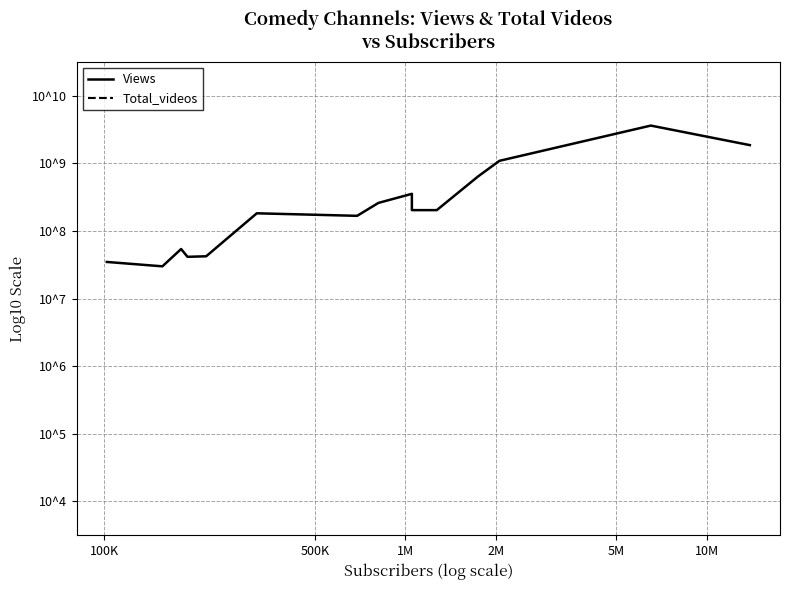

Is it true that Total_videos equals 1.2 at 9?

False